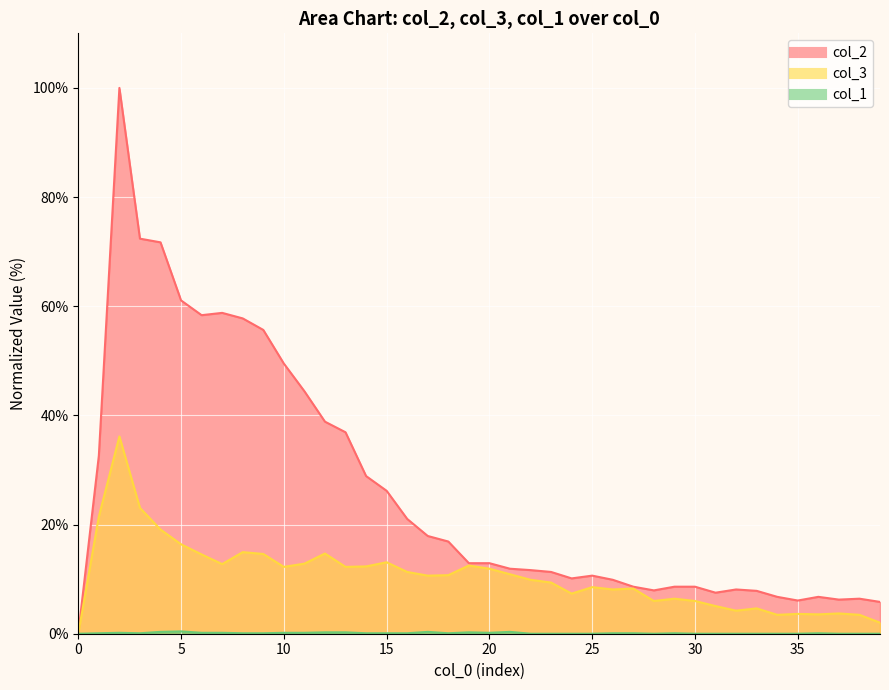

Is it true that col_1 equals 0.2 at 2?

True